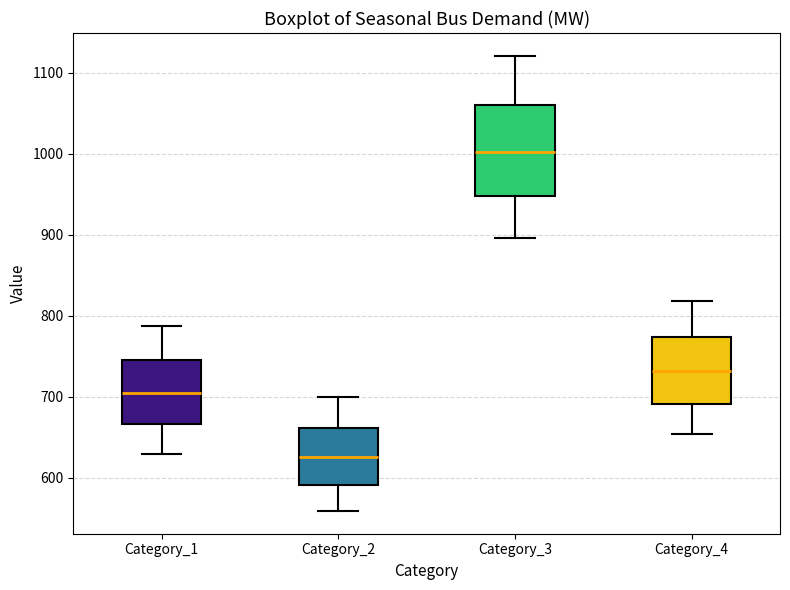

Where is the upper edge of the box for Category_2 on the y-axis? The values are not printed on the chart, so give them approximately, as read against the axis.

660